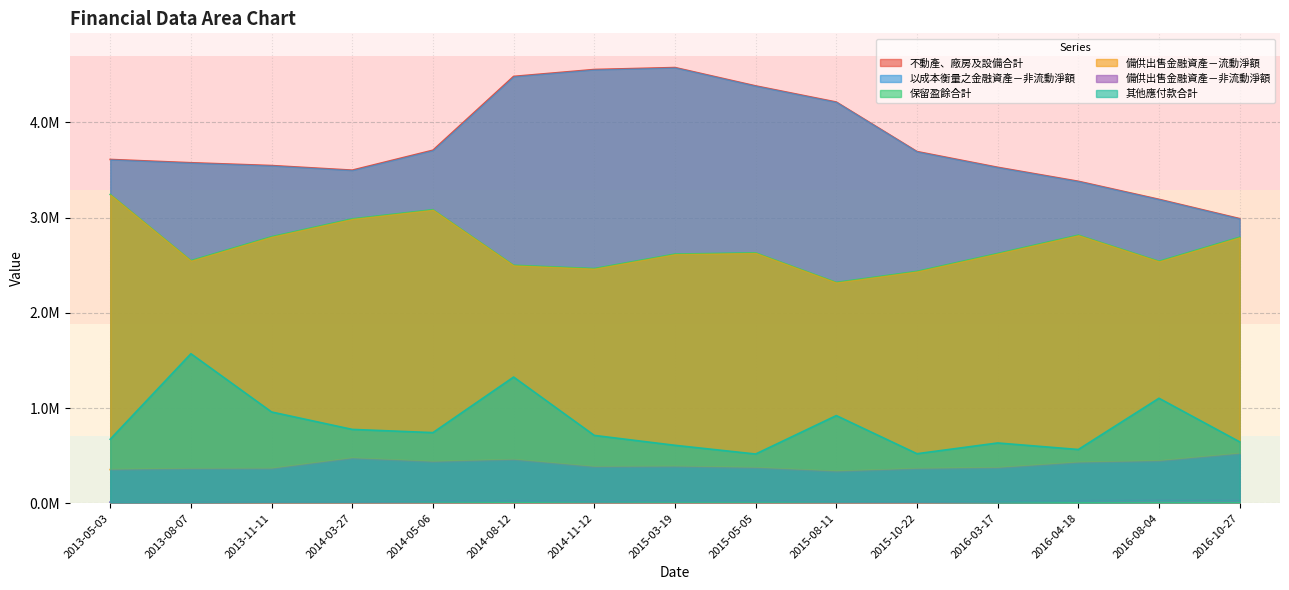

Reading left to right, what are all the values shown in this chart?

不動產、廠房及設備合計: 2013-05-03=3610385	2013-08-07=3575852	2013-11-11=3546283	2014-03-27=3497898	2014-05-06=3707439	2014-08-12=4482489	2014-11-12=4554987	2015-03-19=4575525	2015-05-05=4382862	2015-08-11=4213204	2015-10-22=3693355	2016-03-17=3528067	2016-04-18=3381062	2016-08-04=3191644	2016-10-27=2988965
以成本衡量之金融資產－非流動淨額: 2013-05-03=11618	2013-08-07=11632	2013-11-11=11597	2014-03-27=11616	2014-05-06=11671	2014-08-12=11621	2014-11-12=11667	2015-03-19=11768	2015-05-05=11736	2015-08-11=11703	2015-10-22=11868	2016-03-17=7352	2016-04-18=7298	2016-08-04=8352	2016-10-27=8297
保留盈餘合計: 2013-05-03=3242518	2013-08-07=2548126	2013-11-11=2799173	2014-03-27=2986453	2014-05-06=3082490	2014-08-12=2498907	2014-11-12=2464473	2015-03-19=2616629	2015-05-05=2629341	2015-08-11=2319008	2015-10-22=2434946	2016-03-17=2622929	2016-04-18=2815451	2016-08-04=2541148	2016-10-27=2794101
備供出售金融資產－流動淨額: 2013-05-03=353590	2013-08-07=362417	2013-11-11=364189	2014-03-27=473245	2014-05-06=436698	2014-08-12=458178	2014-11-12=382844	2015-03-19=386454	2015-05-05=373082	2015-08-11=335059	2015-10-22=362910	2016-03-17=372234	2016-04-18=428296	2016-08-04=444270	2016-10-27=521399
備供出售金融資產－非流動淨額: 2013-05-03=9646	2013-08-07=11254	2013-11-11=15806	2014-03-27=15556	2014-05-06=21858	2014-08-12=27009	2014-11-12=20408	2015-03-19=23609	2015-05-05=23409	2015-08-11=19557	2015-10-22=16306	2016-03-17=20208	2016-04-18=26610	2016-08-04=30212	2016-10-27=29311
其他應付款合計: 2013-05-03=672372	2013-08-07=1570350	2013-11-11=958493	2014-03-27=775517	2014-05-06=741890	2014-08-12=1325371	2014-11-12=712560	2015-03-19=608483	2015-05-05=517028	2015-08-11=920655	2015-10-22=520273	2016-03-17=633064	2016-04-18=564550	2016-08-04=1102661	2016-10-27=644802